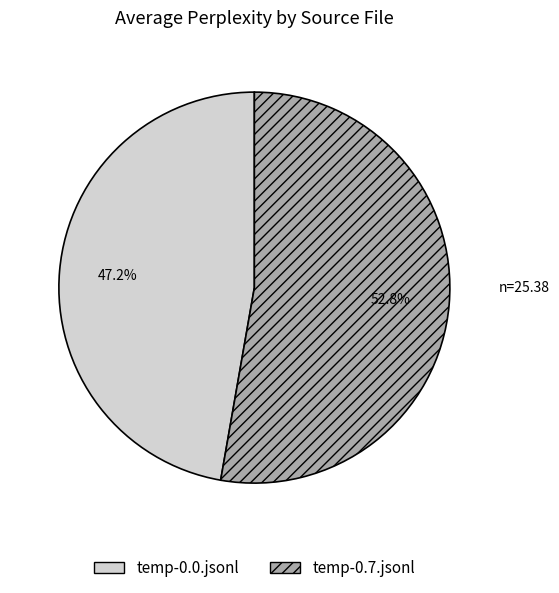

What is the largest slice in the pie chart?

temp-0.7.jsonl